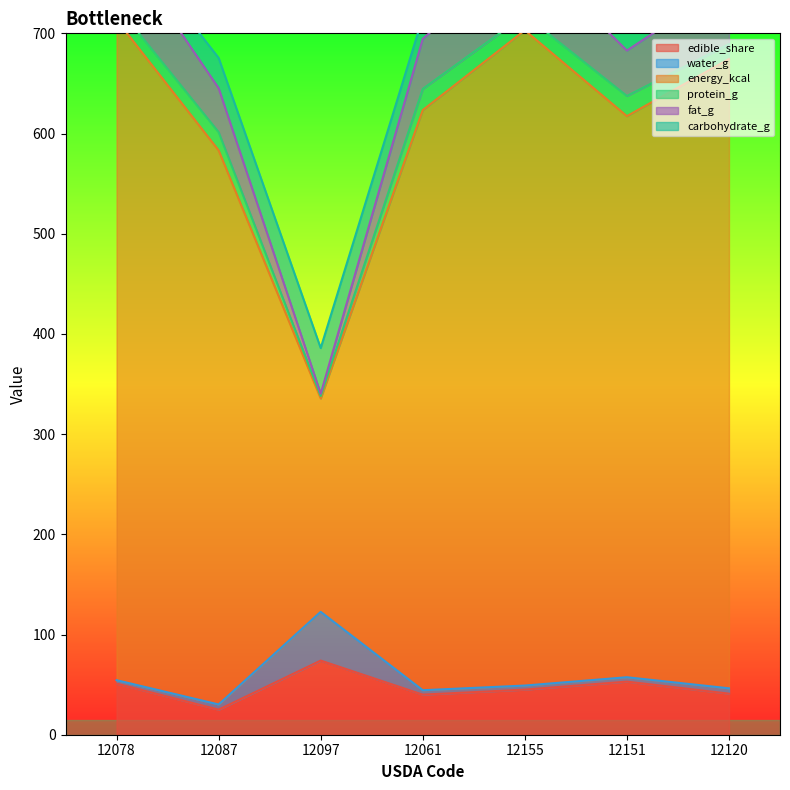

Read the fat_g value at 12078.

713.4